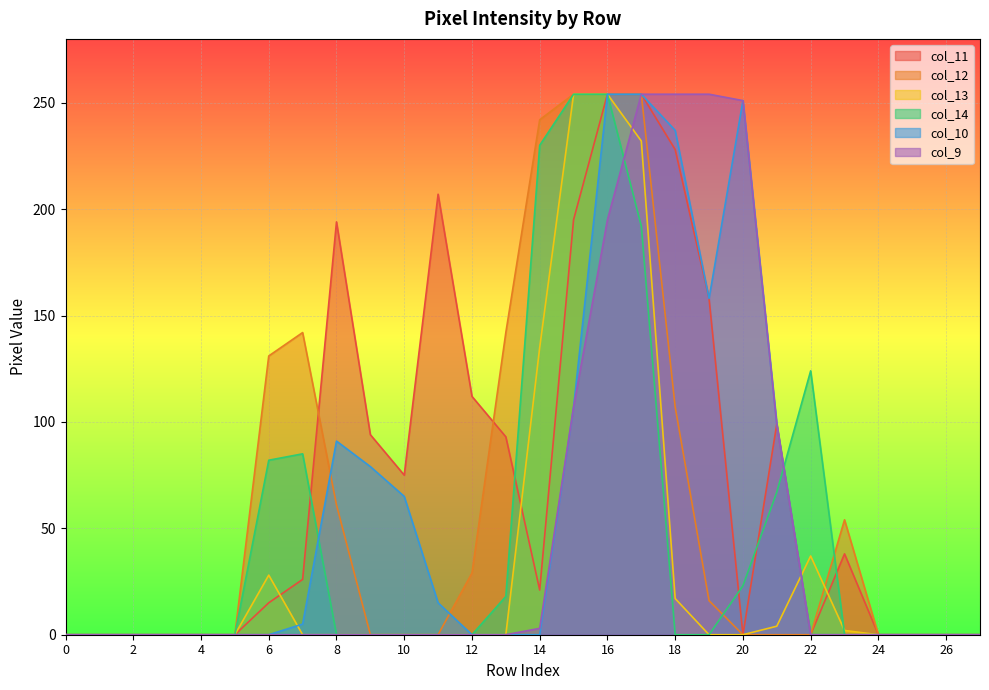

Reading right to left, what are all the values shown in this chart?

col_11: 0	0	0	0	38	0	99	0	158	228	254	254	195	21	93	112	207	75	94	194	26	15	0	0	0	0	0	0
col_12: 0	0	0	0	54	0	0	0	16	107	254	254	254	242	142	29	0	0	0	61	142	131	0	0	0	0	0	0
col_13: 0	0	0	0	2	37	4	0	0	17	232	254	254	135	0	0	0	0	0	0	0	28	0	0	0	0	0	0
col_14: 0	0	0	0	0	124	67	23	0	0	192	254	254	230	18	0	0	0	0	0	85	82	0	0	0	0	0	0
col_10: 0	0	0	0	0	0	99	251	158	237	254	254	107	0	0	0	15	65	79	91	5	0	0	0	0	0	0	0
col_9: 0	0	0	0	0	0	99	251	254	254	254	195	107	3	0	0	0	0	0	0	0	0	0	0	0	0	0	0